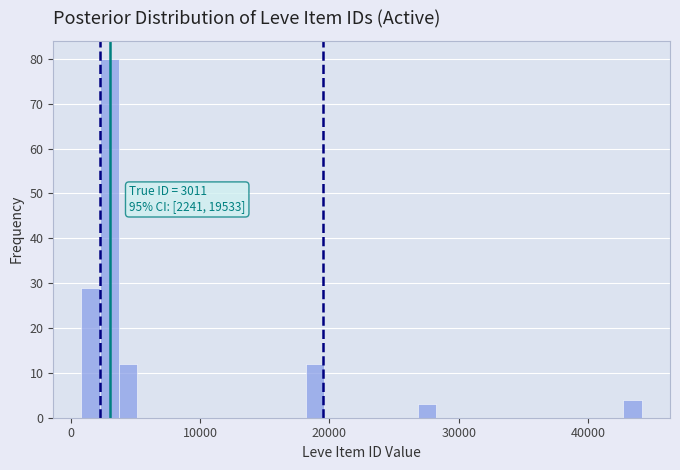

Read against the x-axis, roughly where is the centre of the tallest bar?

3000